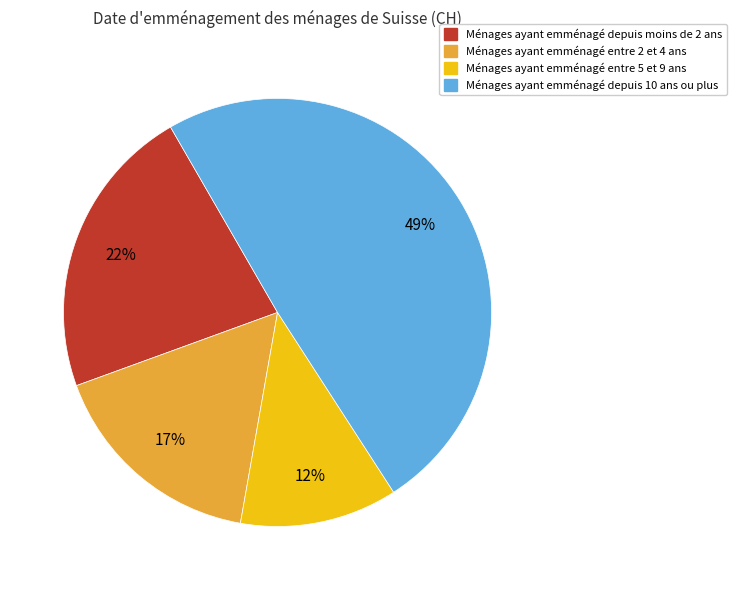

To the nearest percent, what percentage of the pie is Ménages ayant emménagé entre 5 et 9 ans?

12%